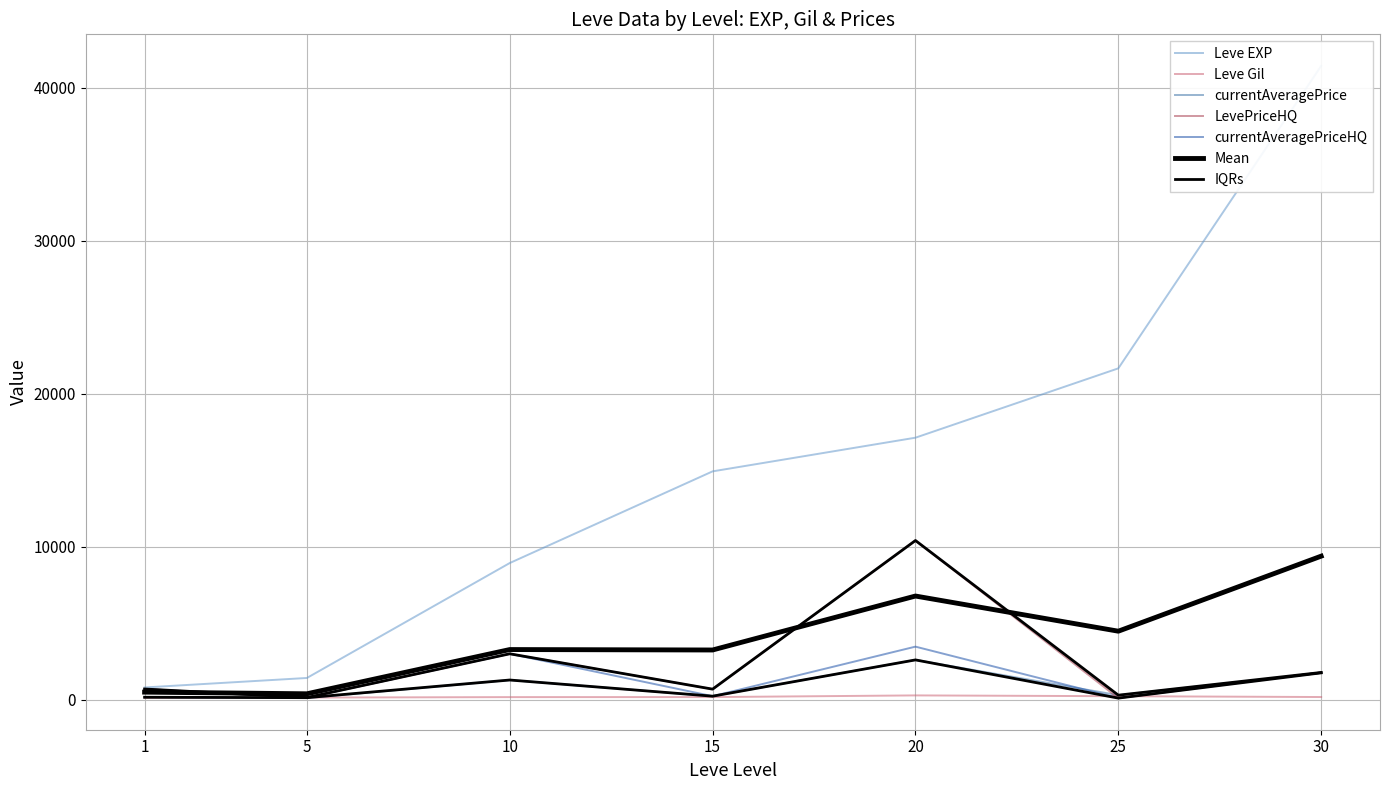

What is the value of the currentAveragePriceHQ point at the 1st from the left?

699.0